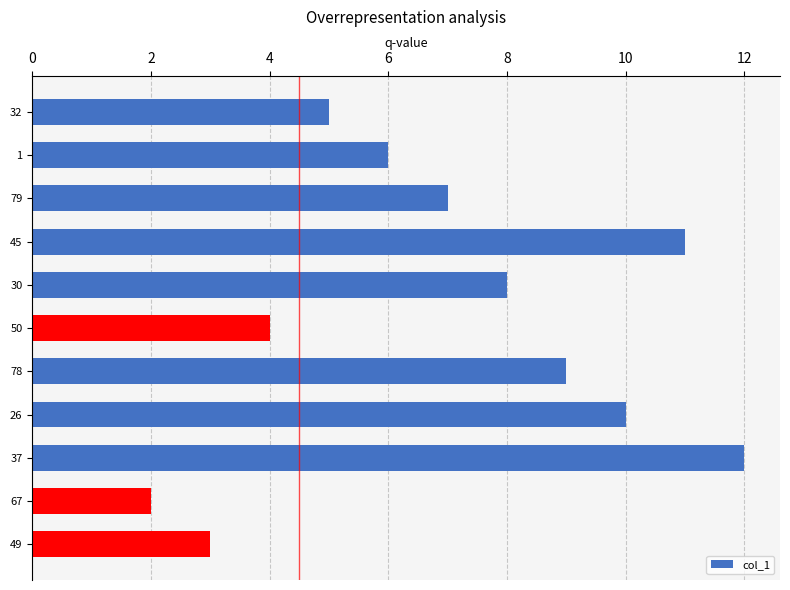

What position from the top is 45?

4